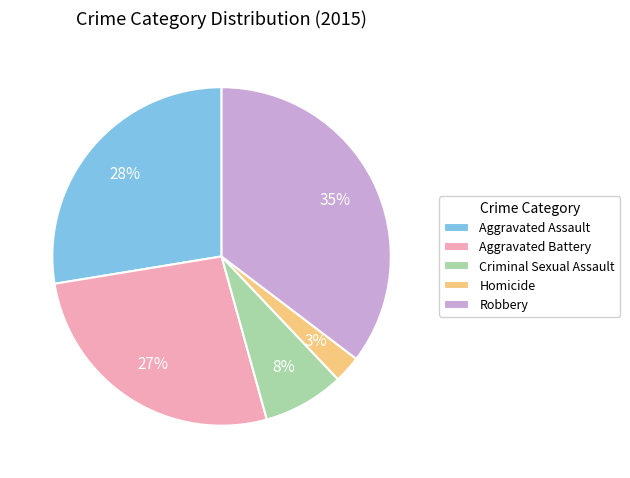

Combined, do Robbery and Homicide account for over 50%?

No